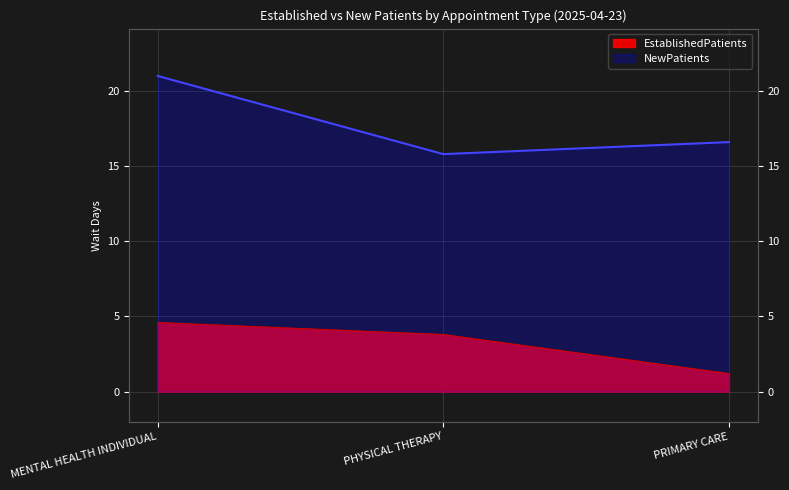

What is the total value across all series at MENTAL HEALTH INDIVIDUAL?

25.6